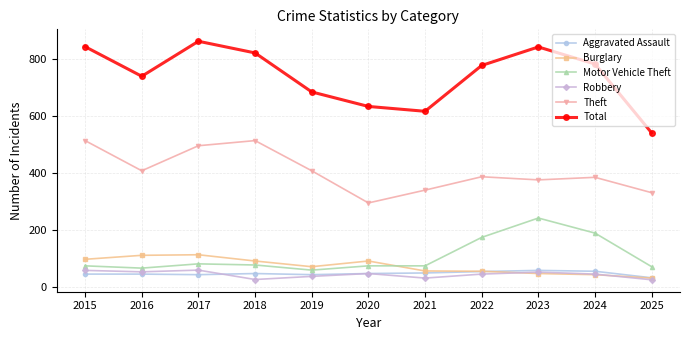

What is the difference between the second highest and minimum values in the Robbery series?

33